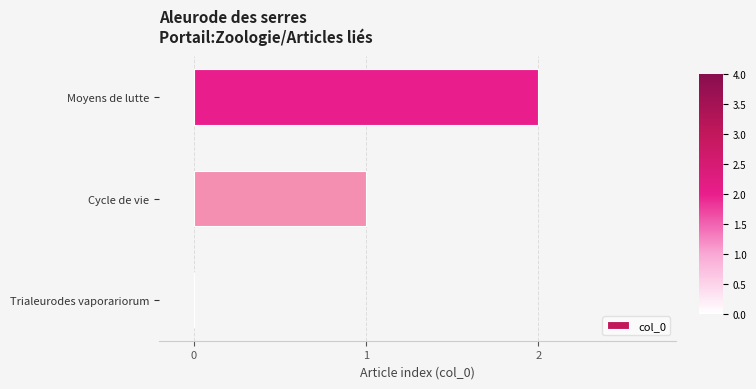

True or false: the data shows 1 at Moyens de lutte.

False